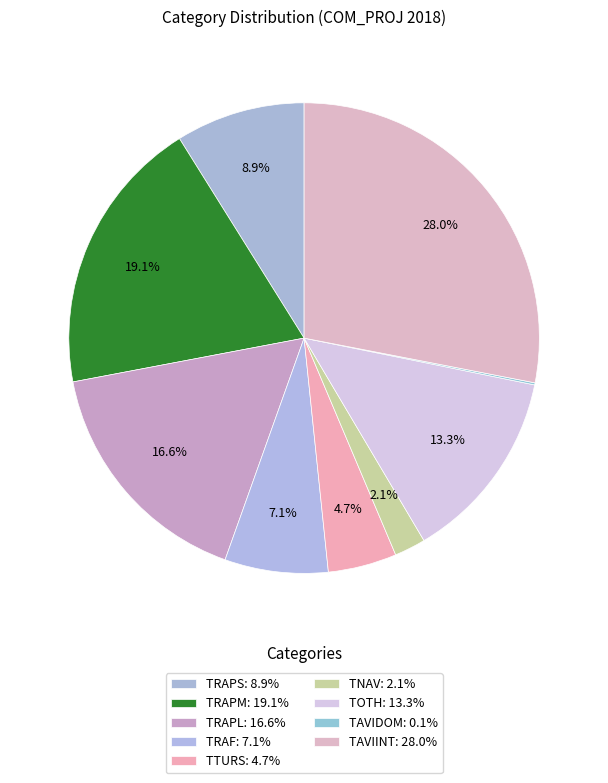

What is the largest slice in the pie chart?

TAVIINT